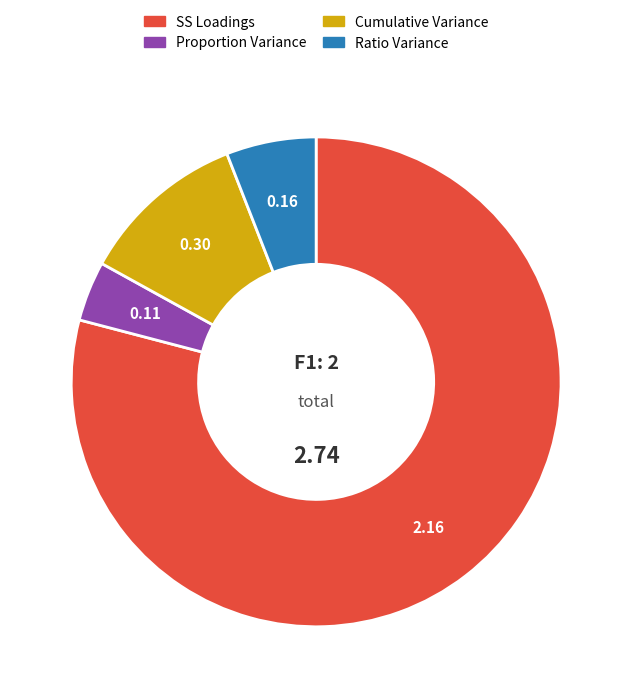

Between Proportion Variance and Cumulative Variance, which is larger?

Cumulative Variance